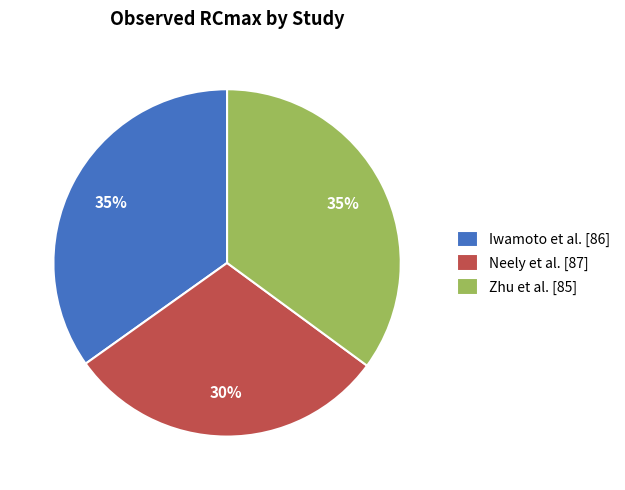

The Neely et al. [87] slice represents 38% of the pie. True or false?

False